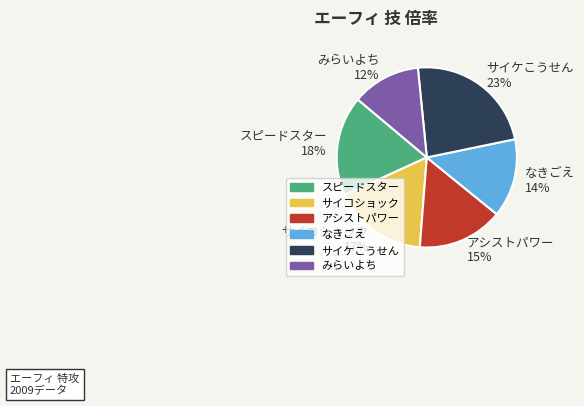

What is the smallest slice in the pie chart?

みらいよち